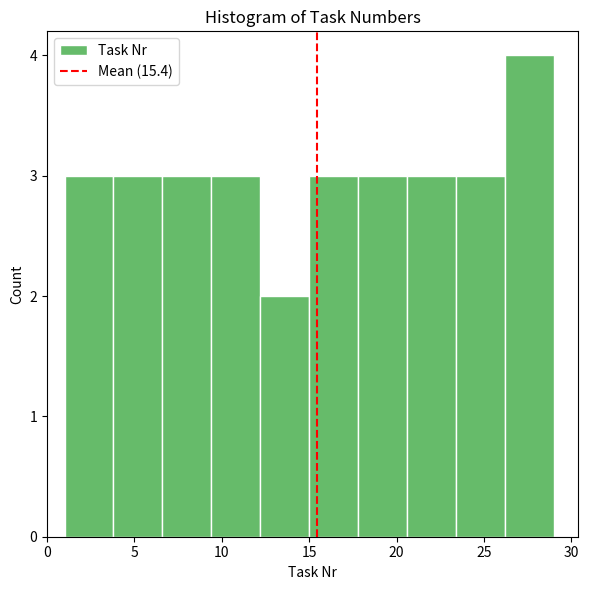

Over which range of the x-axis is the bar tallest?

26.2 to 29.0